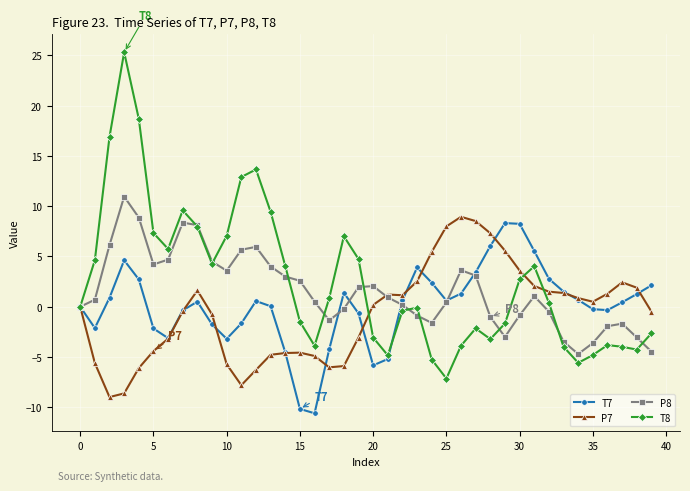

What is the value of the P8 point at the 34th from the left?

-3.5